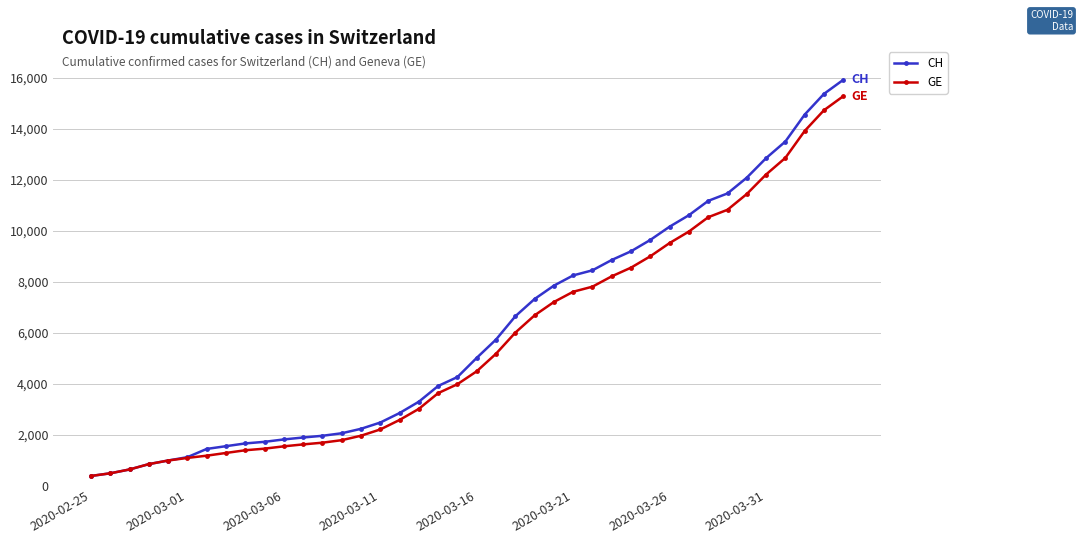

Count the number of categories in the chart.

40